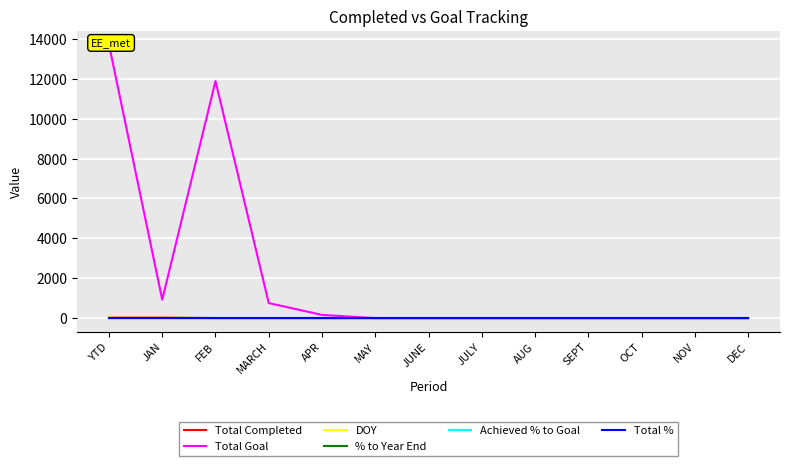

True or false: Total Completed has a value of 0.0 at JUNE.

True